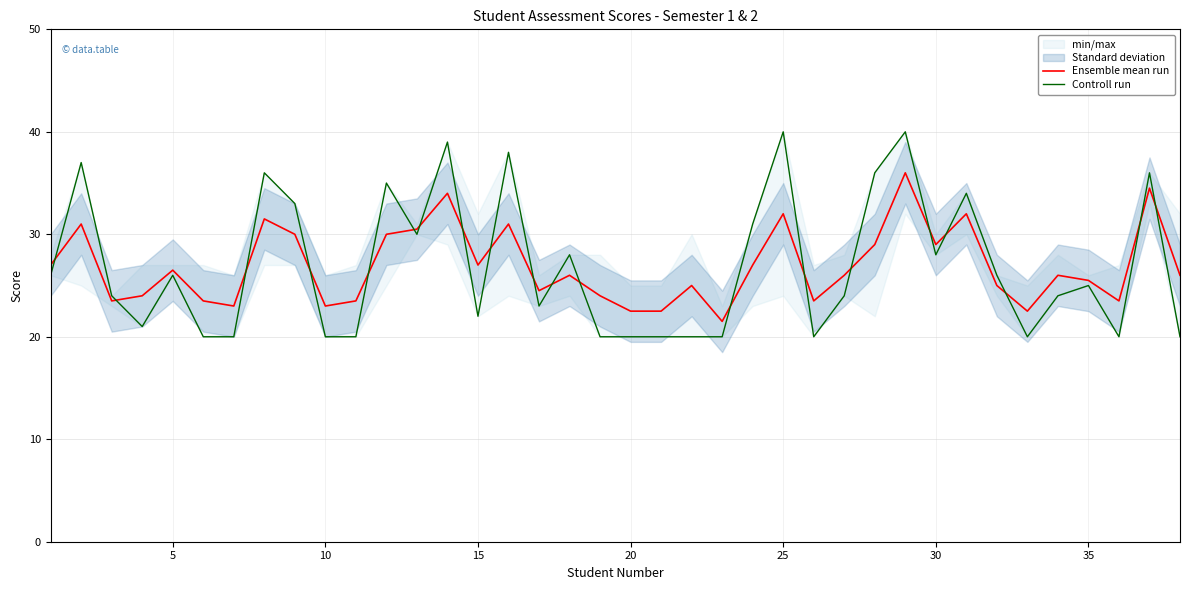

Rank the series by their maximum value, from lowest to highest.

Ensemble mean run, Controll run